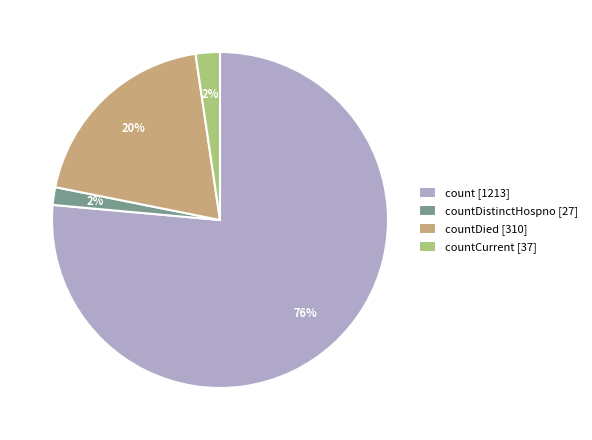

Which category accounts for the majority?

count [1213]